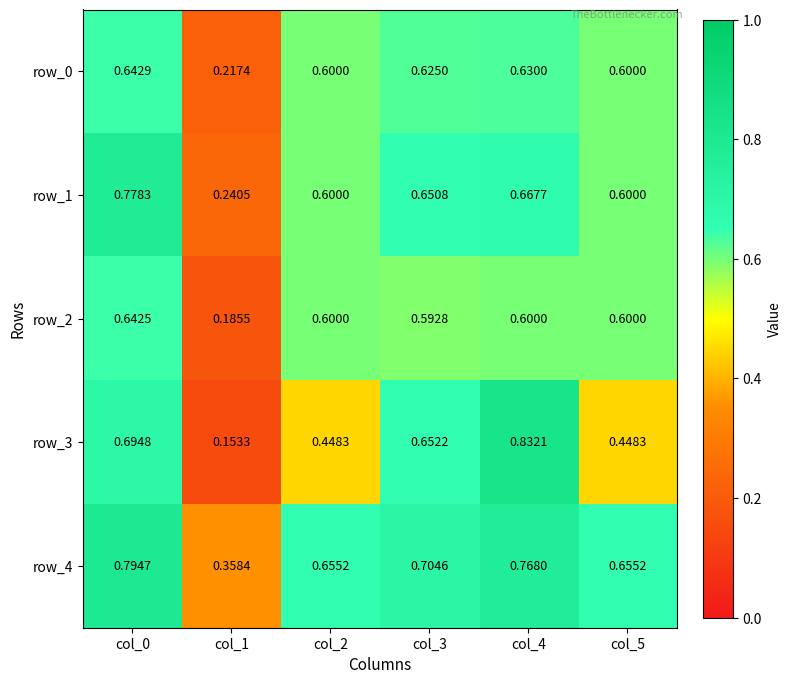

Is the value of row_1 at col_3 greater than the value of row_0 at col_4?

Yes